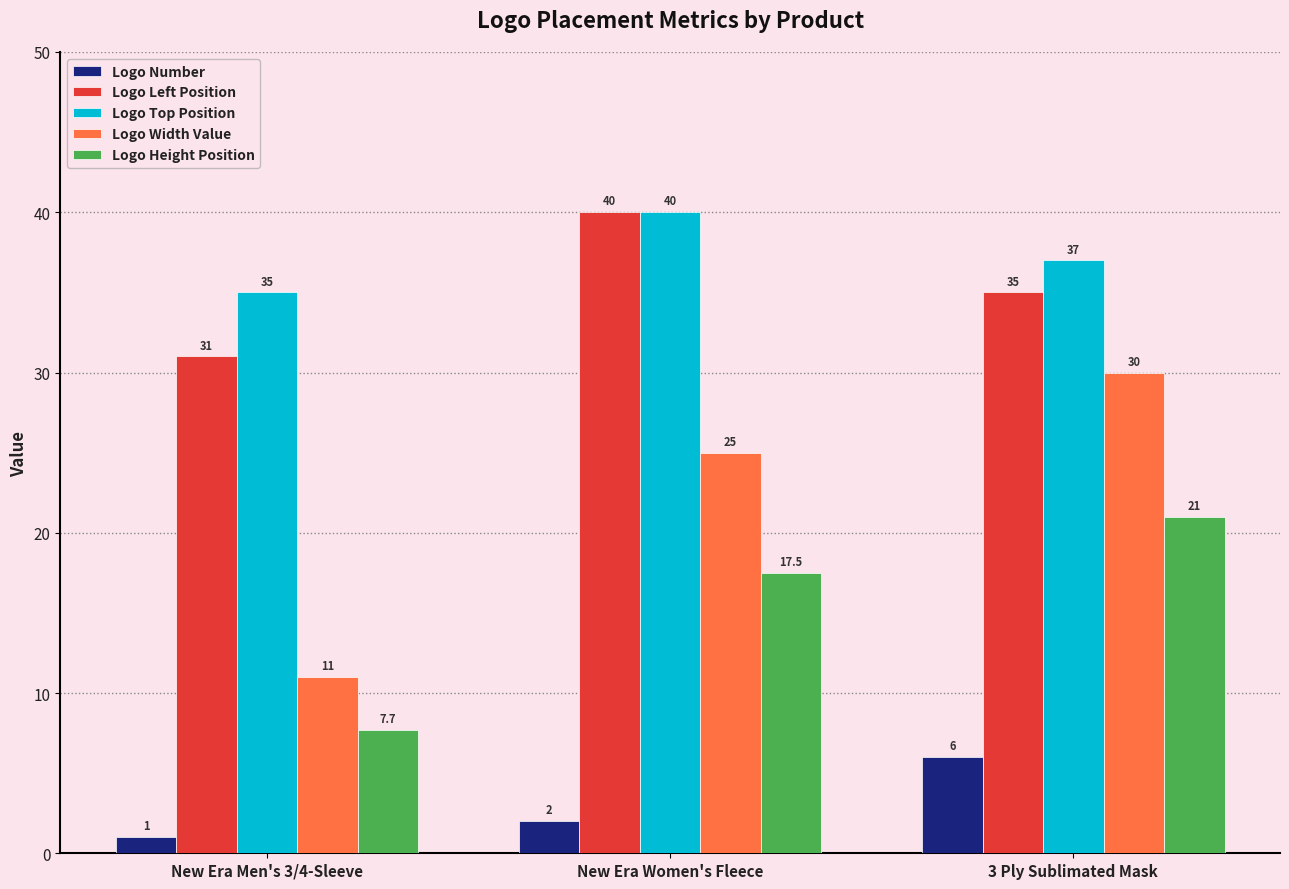

Which label corresponds to the largest value in the chart?

New Era Women's Fleece